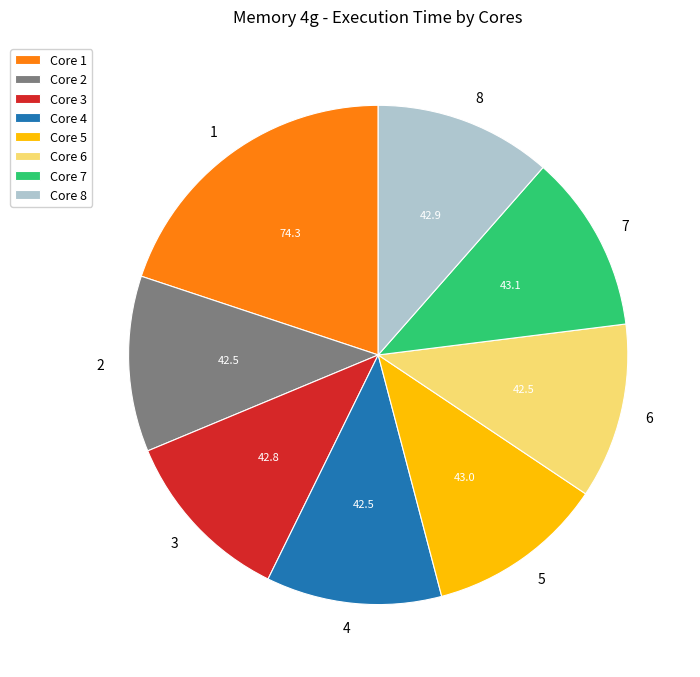

Does 5 account for over 50% of the chart?

No